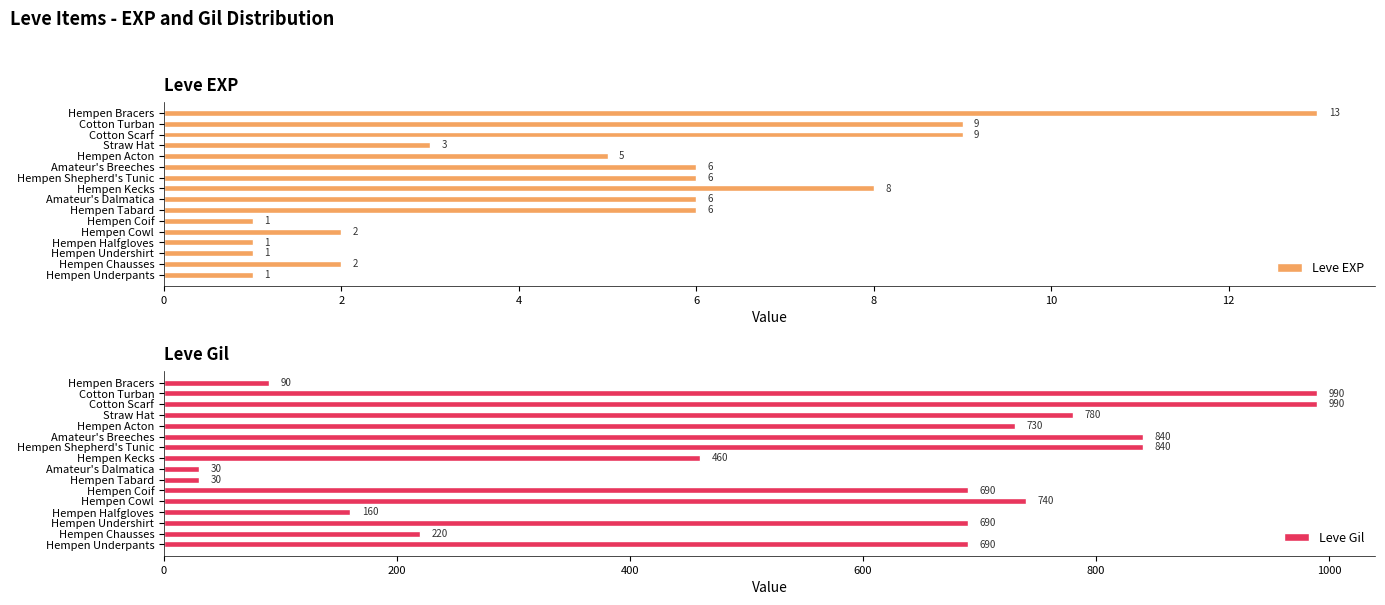

What is the sum of all Leve EXP values?

79